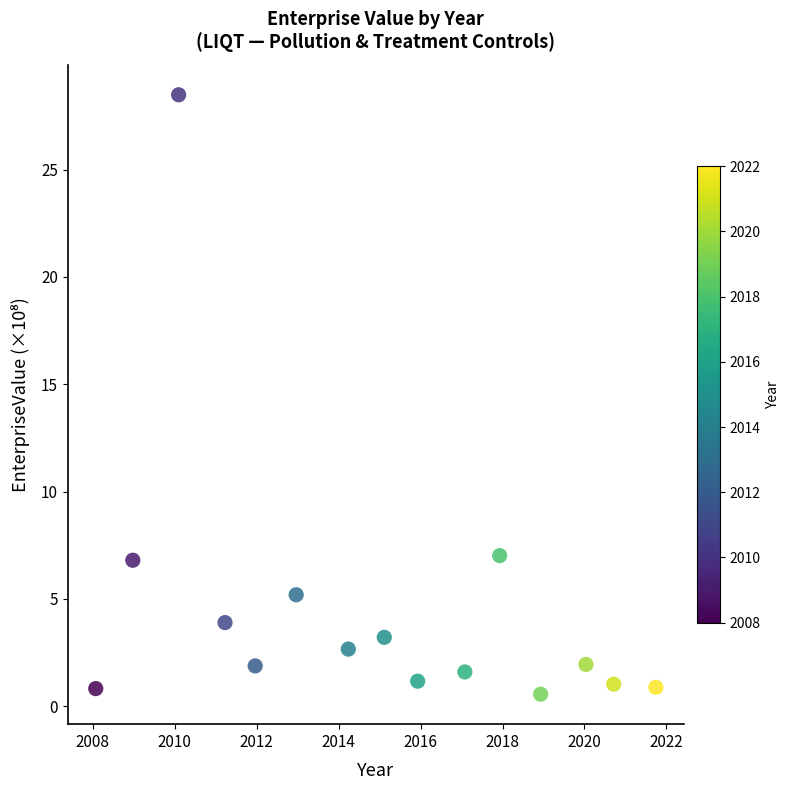

What is the range of Y values (max minus min)?

27.9